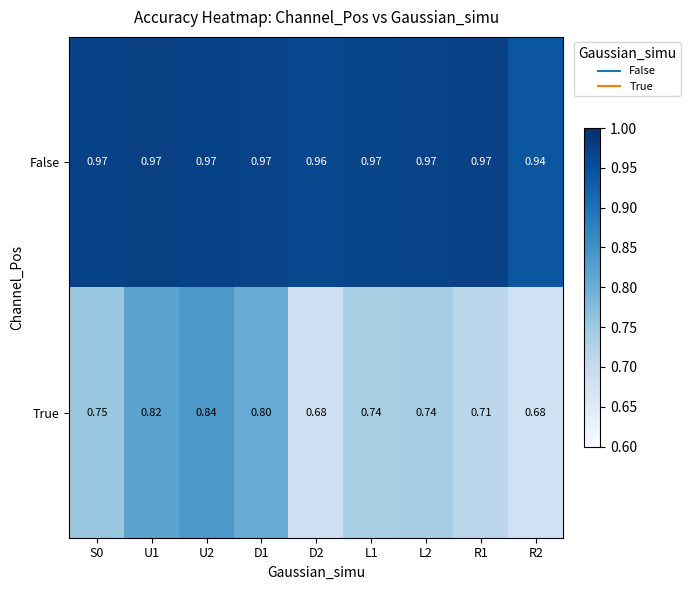

Between L1 and R2, which series saw the biggest shift?

True